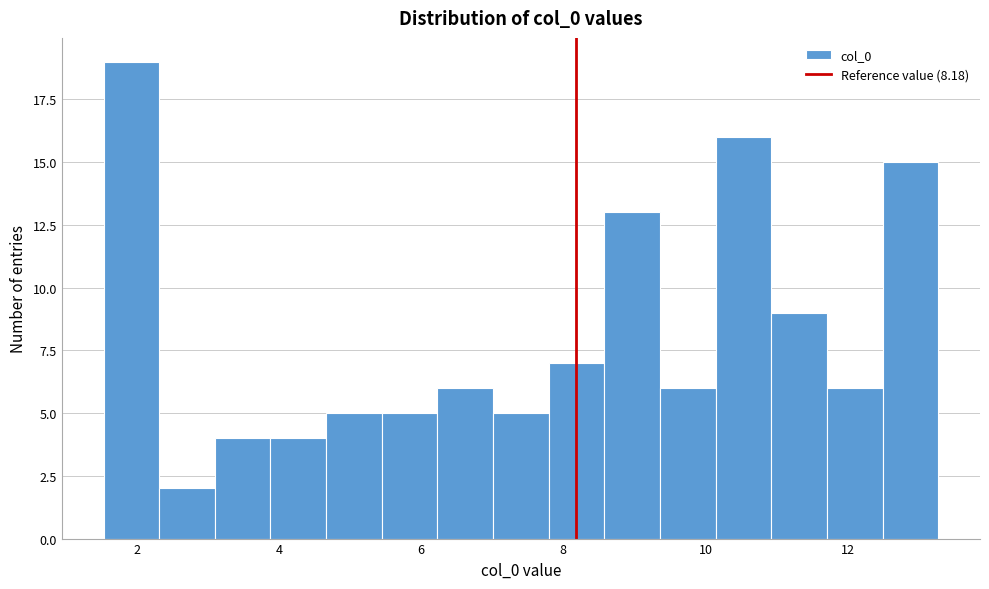

Read against the x-axis, roughly where is the centre of the tallest bar?

2.0